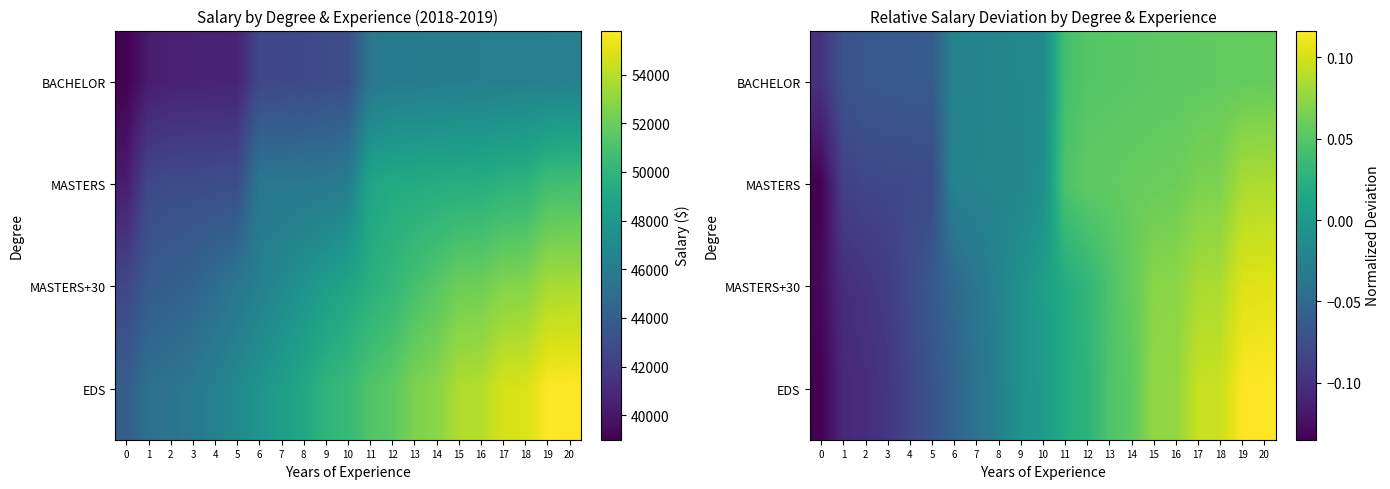

True or false: row_1 has a value of -0.1 at 1.

True